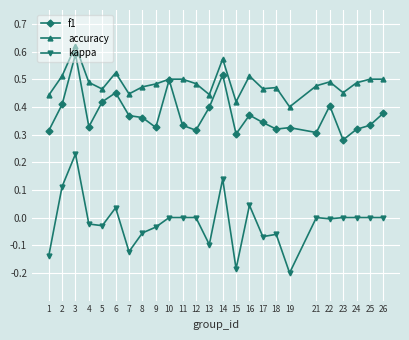

Between 13 and 16, which series saw the biggest shift?

kappa